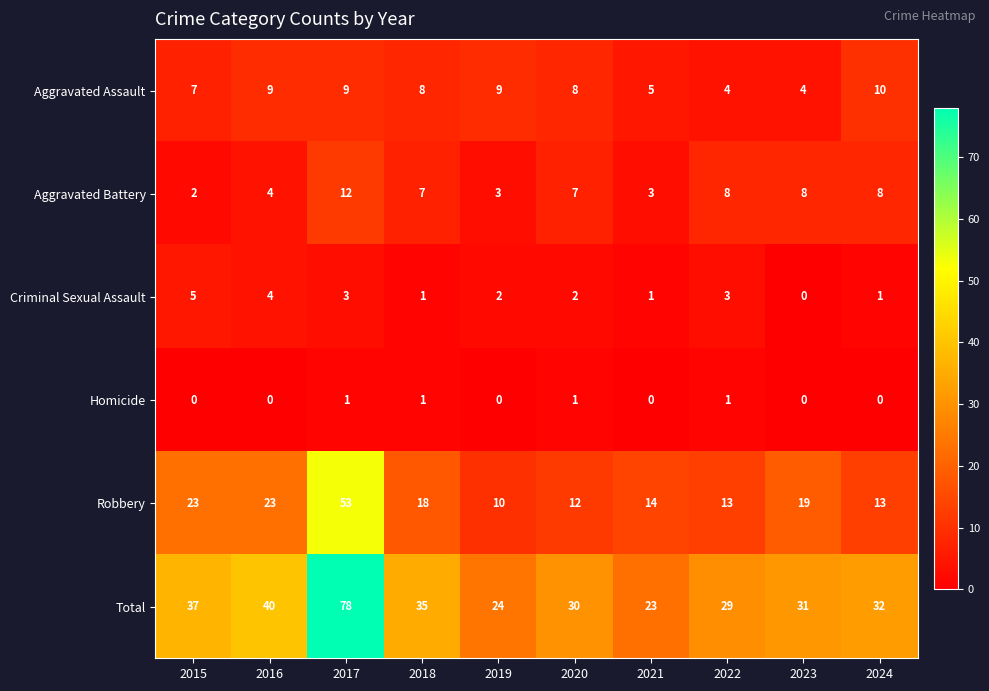

The value of Aggravated Assault at 2018 is 5. True or false?

False